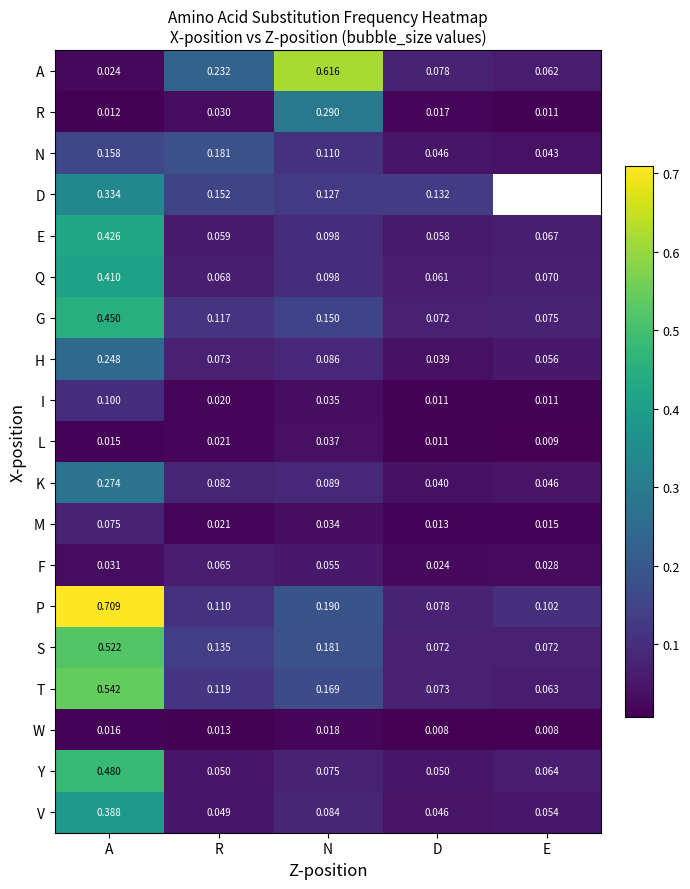

At which label is N closest to 0?

E